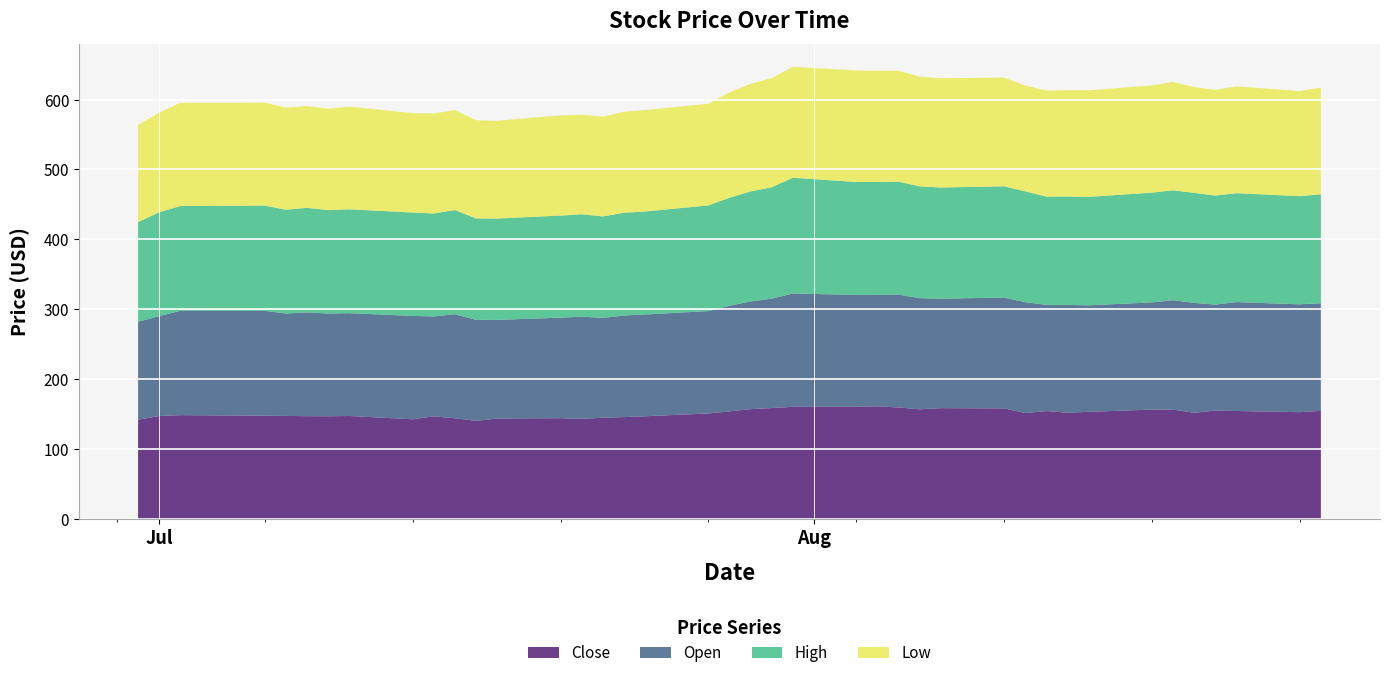

Reading left to right, transcribe all the data shown in this chart.

Close: 142.1	147.4	148.6	147.8	147.5	147.1	147.0	147.4	142.7	146.8	144.2	140.5	143.8	144.2	143.3	144.9	145.8	147.0	151.0	154.0	157.2	158.7	160.5	160.7	161.1	159.6	157.0	158.6	158.2	151.6	154.4	152.1	153.3	156.5	156.5	152.0	155.2	154.6	152.8	154.8
Open: 140.0	142.8	149.3	150.0	146.5	148.4	146.9	147.0	147.8	143.0	148.8	144.4	141.1	143.8	146.2	142.8	145.4	145.6	146.4	151.2	154.0	156.4	162.1	159.8	159.5	161.4	158.9	156.6	158.6	158.5	151.9	154.1	152.4	153.3	156.6	157.2	151.5	155.8	154.2	153.9
High: 142.5	148.7	149.8	150.5	148.4	149.6	148.0	148.6	147.9	147.3	149.0	145.1	144.9	146.0	146.4	145.2	147.0	147.2	151.1	154.4	157.4	159.4	165.5	161.6	161.5	161.5	160.0	159.1	159.1	158.5	154.9	155.1	155.1	157.0	157.2	157.3	156.0	155.8	154.7	155.8
Low: 139.2	142.3	147.8	147.2	146.0	145.6	144.9	146.9	142.1	143.0	143.0	140.3	139.9	143.2	142.4	142.6	144.4	145.1	145.4	150.8	154.0	156.1	158.7	159.6	159.0	158.7	156.8	156.2	155.6	151.4	151.5	152.0	152.3	153.3	154.8	151.4	151.1	152.8	150.3	152.7